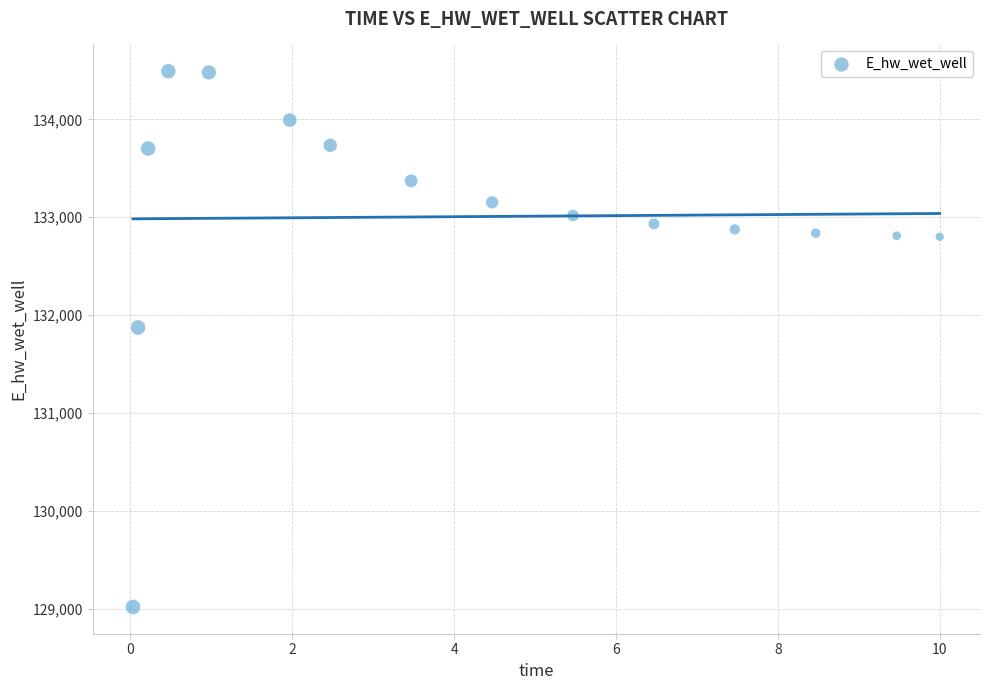

What Y value in the scatter plot is closest to 131755?

131873.9